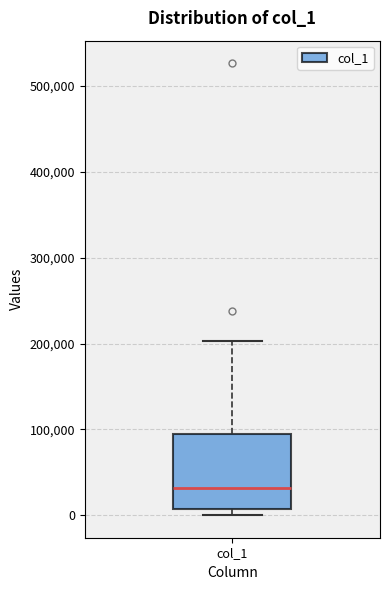

Read this box plot against the y-axis: the position of the median line, the range covered by the box, and the ends of both whiskers. The values are not printed on the chart, so give them approximately, as read against the axis.

median 30000, box 10000 to 90000, whiskers 0 to 200000